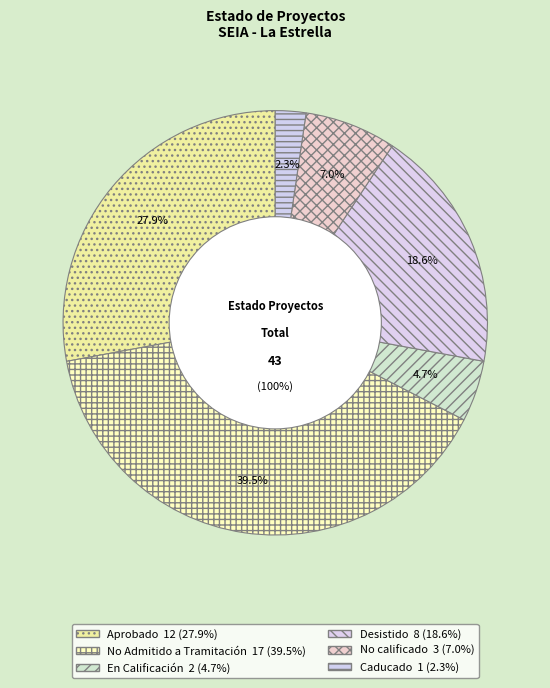

What is the smallest slice in the pie chart?

Caducado